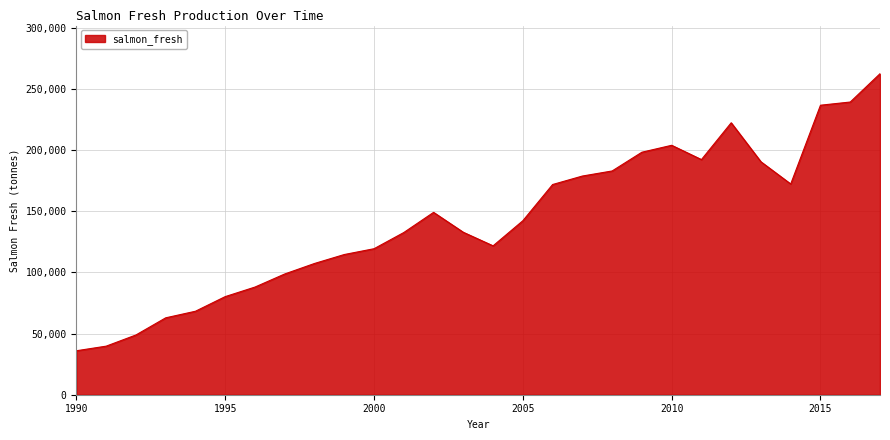

What is the maximum value shown in the chart?

262434.2